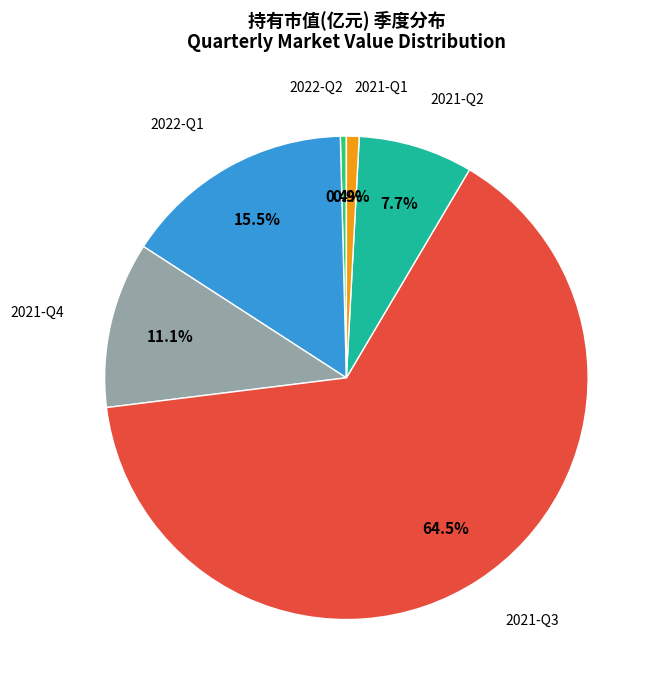

Is there any slice that represents more than half of the pie?

Yes